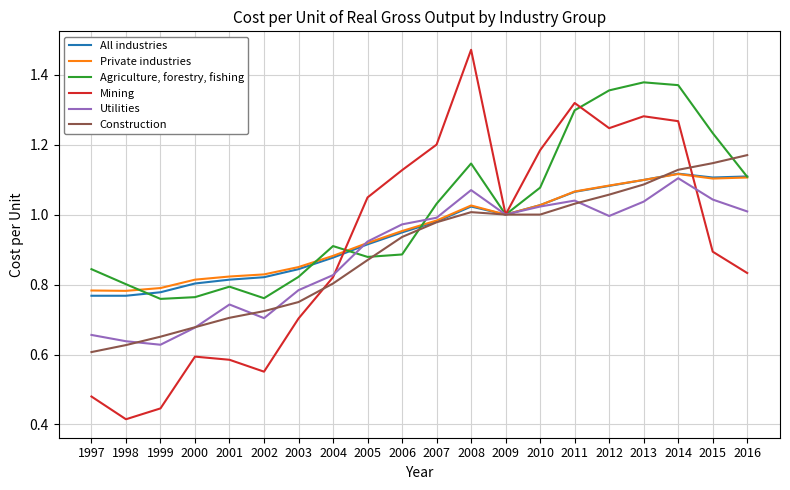

At which category does the chart reach its peak across all series?

2008